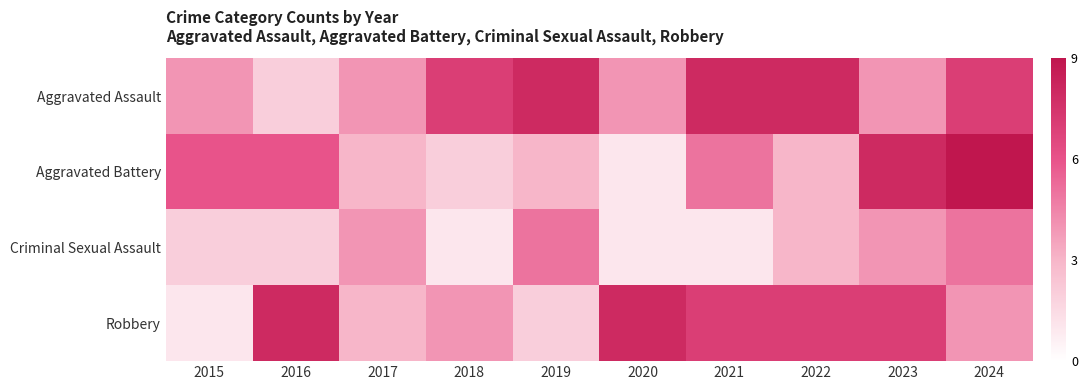

Reading left to right, list all the values displayed in this chart.

Aggravated Assault: 2015=4	2016=2	2017=4	2018=7	2019=8	2020=4	2021=8	2022=8	2023=4	2024=7
Aggravated Battery: 2015=6	2016=6	2017=3	2018=2	2019=3	2020=1	2021=5	2022=3	2023=8	2024=9
Criminal Sexual Assault: 2015=2	2016=2	2017=4	2018=1	2019=5	2020=1	2021=1	2022=3	2023=4	2024=5
Robbery: 2015=1	2016=8	2017=3	2018=4	2019=2	2020=8	2021=7	2022=7	2023=7	2024=4